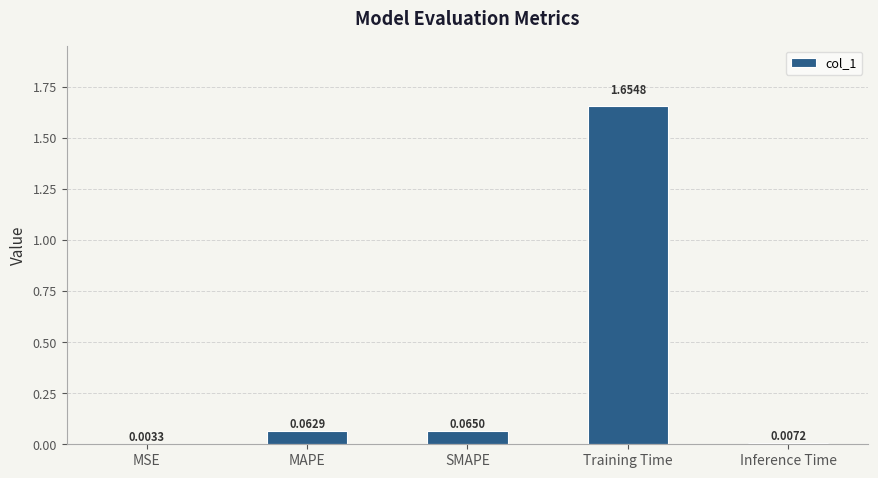

The value at Training Time is 0.4. True or false?

False